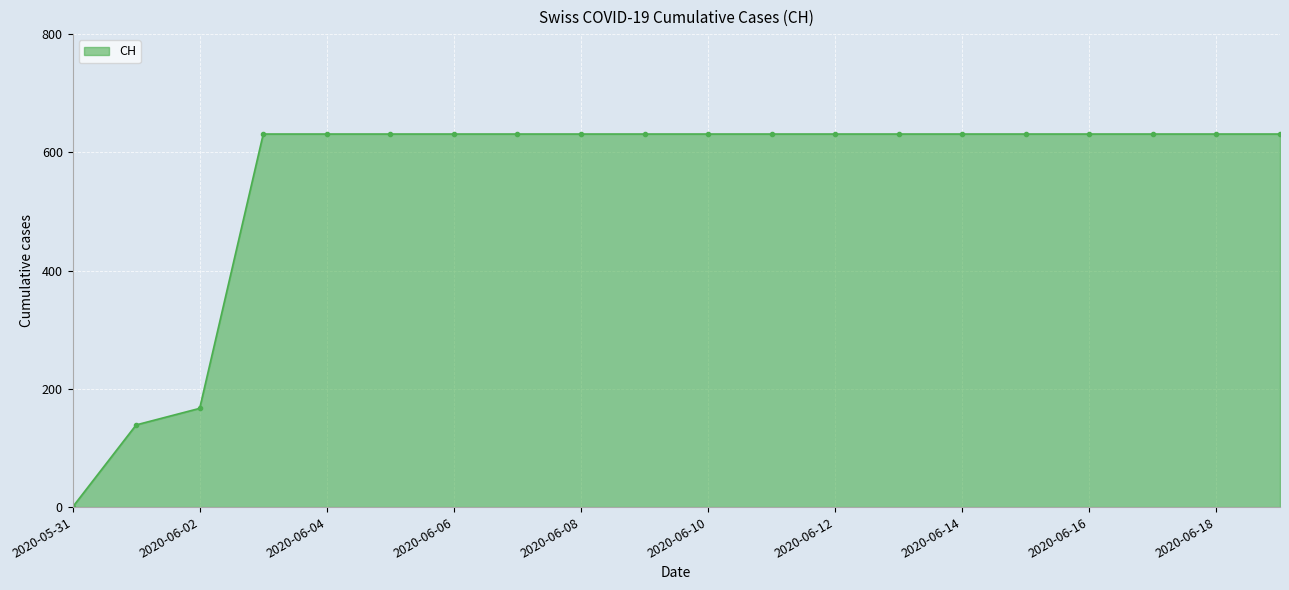

What is the sum of all values?

11033